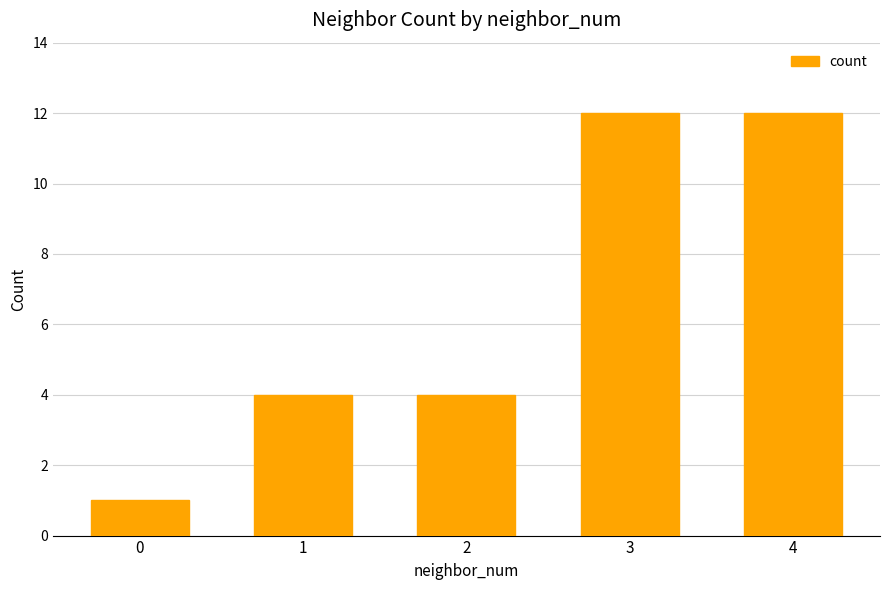

What is the maximum value shown in the chart?

12